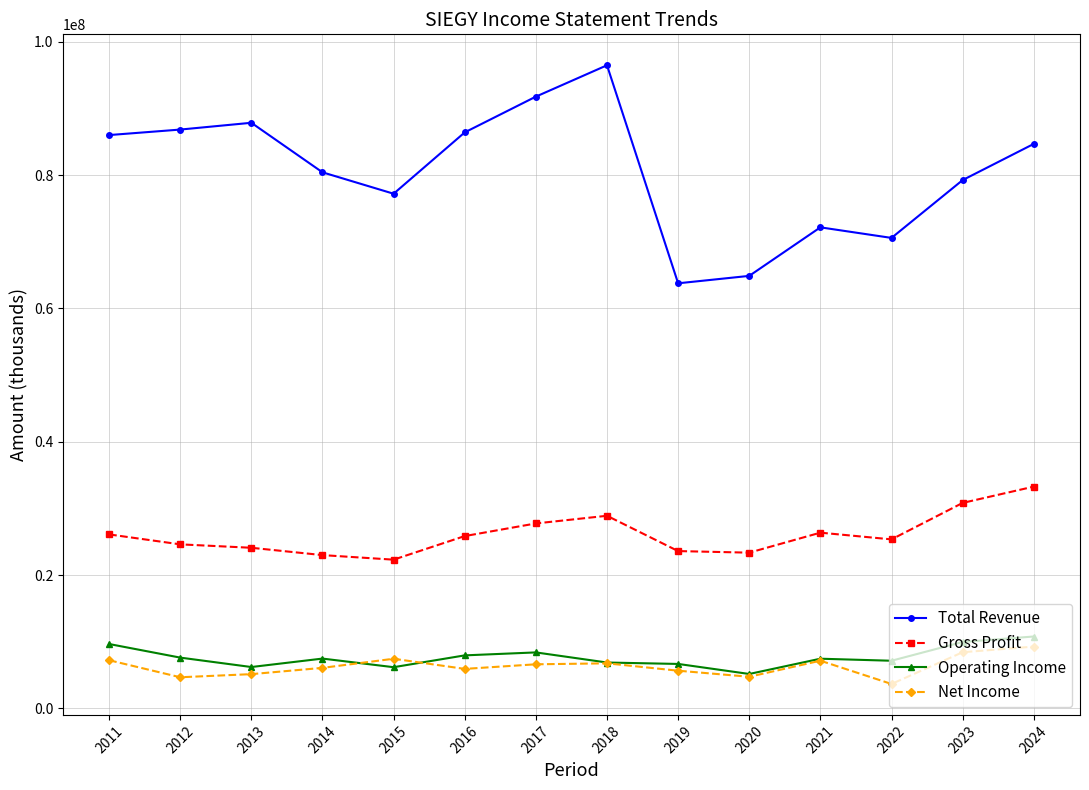

How many interior local peaks does the Total Revenue series have?

3